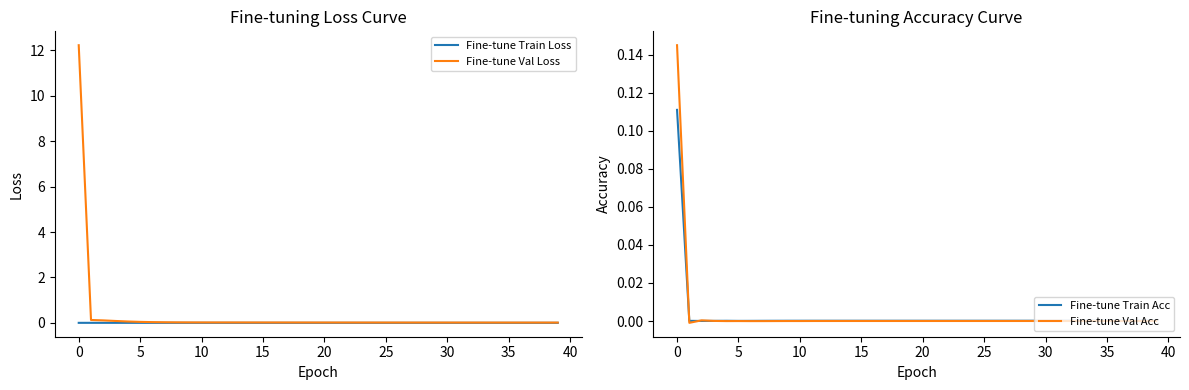

True or false: Fine-tune Val Acc has more than 0 points higher than both neighbors.

True